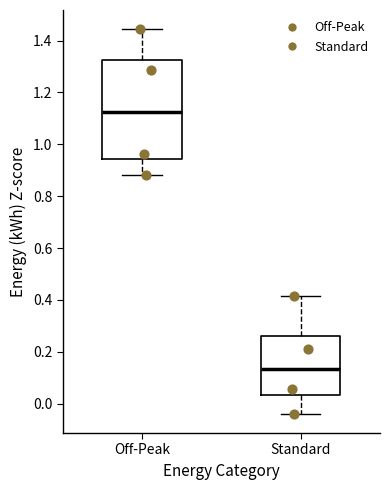

Where does the median line of the box for Standard sit on the y-axis? The values are not printed on the chart, so give them approximately, as read against the axis.

0.14